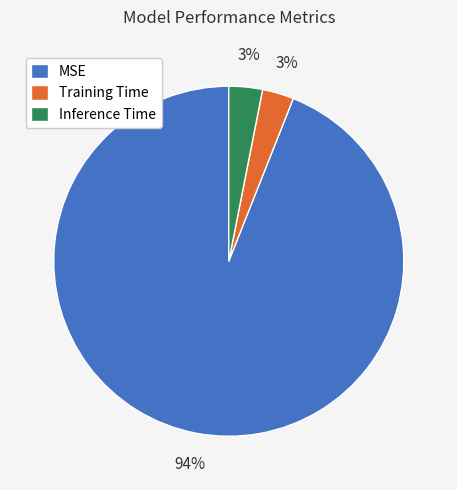

Which slice is the largest?

MSE